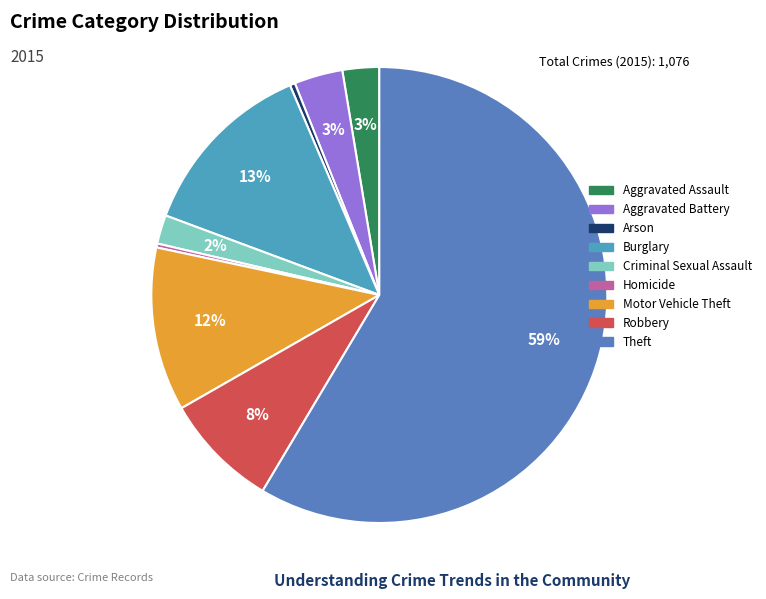

Which slice represents more than half of the pie?

Theft